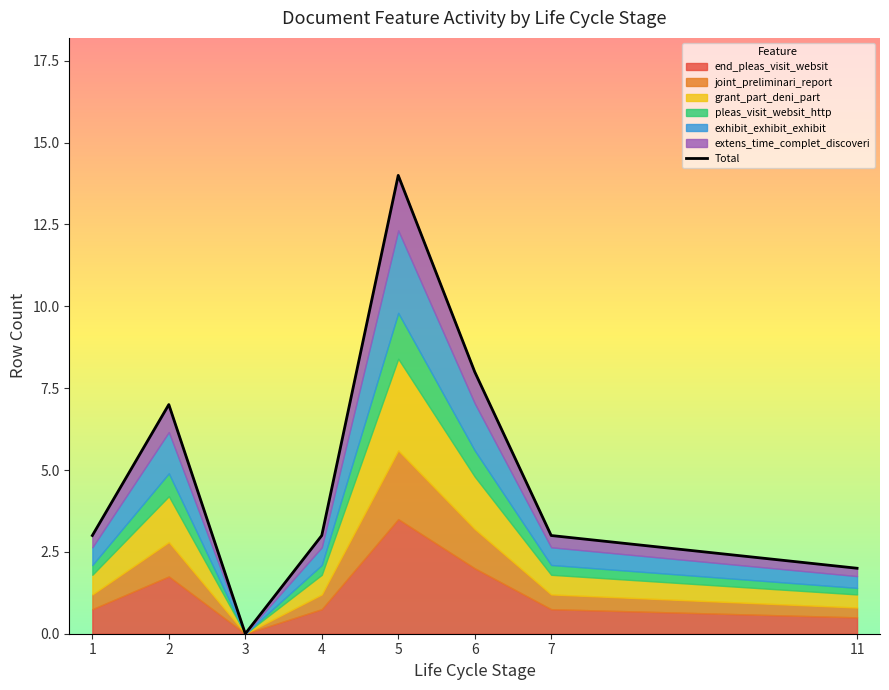

What is the difference between the second highest and minimum values?

8